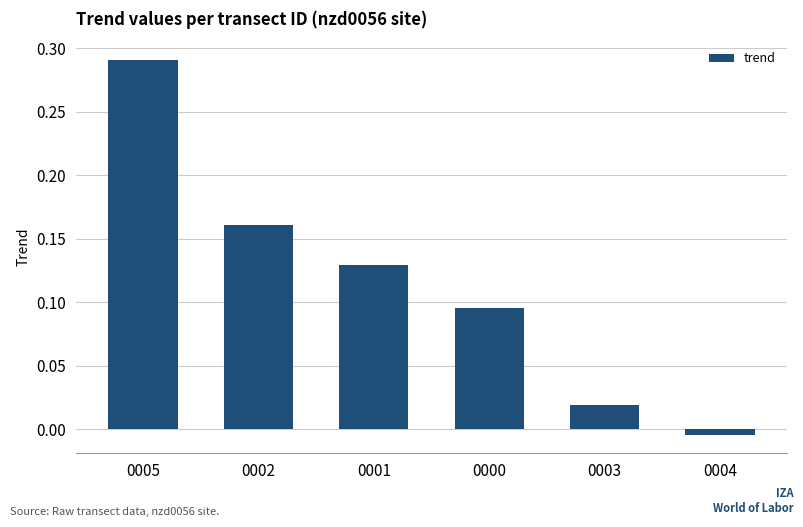

Which has a higher value, 0005 or 0003?

0005